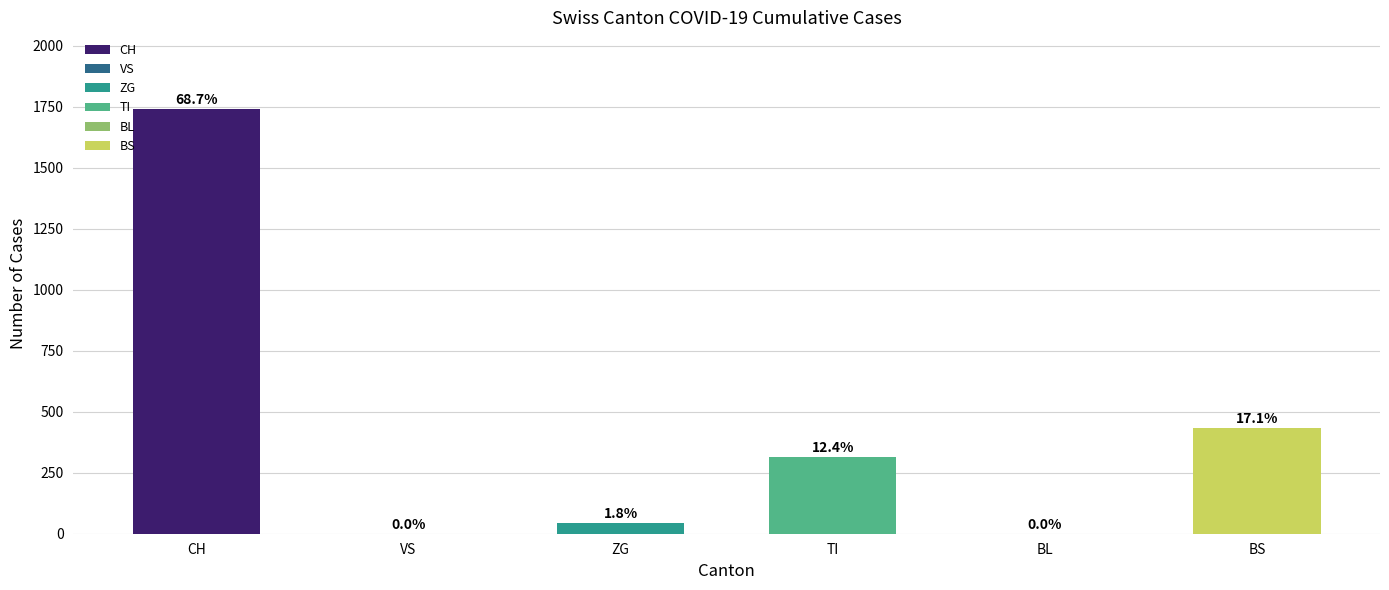

True or false: BS has a value of 13 at 14.

False